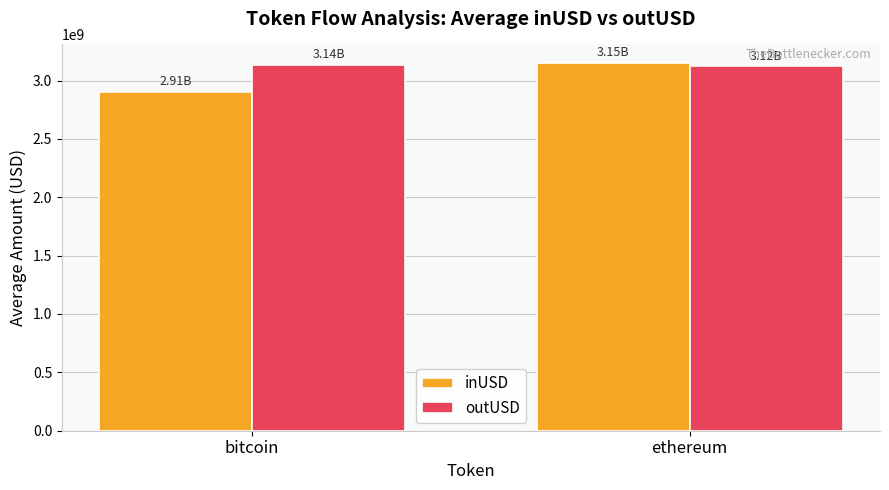

Rank the categories by inUSD value from lowest to highest.

bitcoin, ethereum